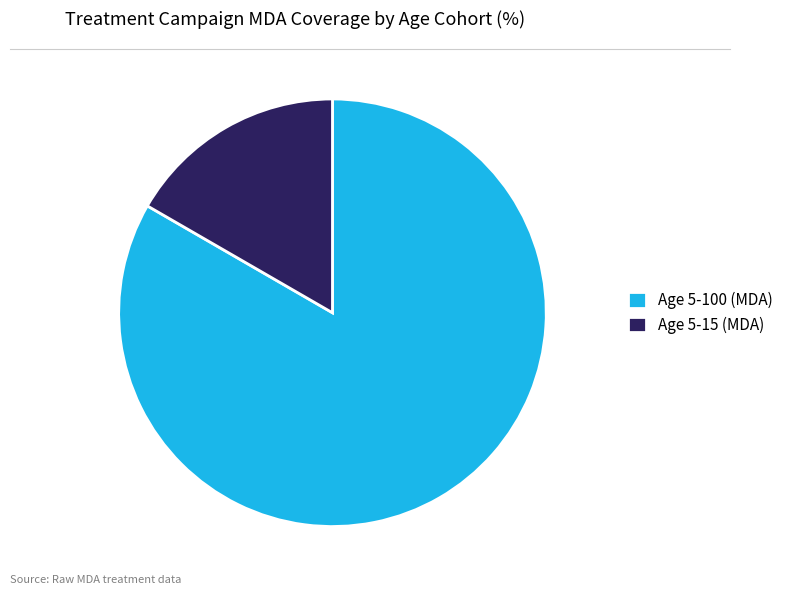

Which slice is the smallest?

Age 5-15 (MDA)